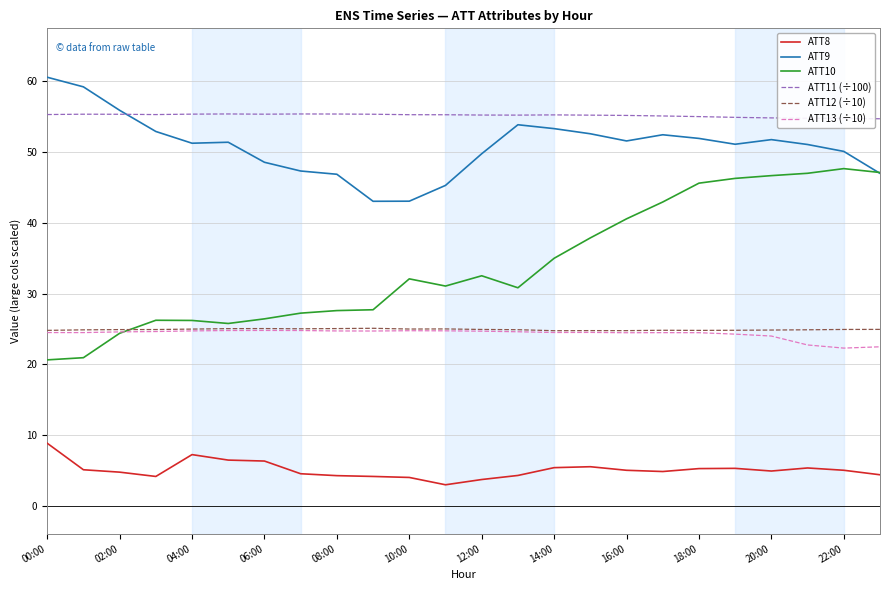

True or false: ATT10 and ATT8 intersect in this chart.

False